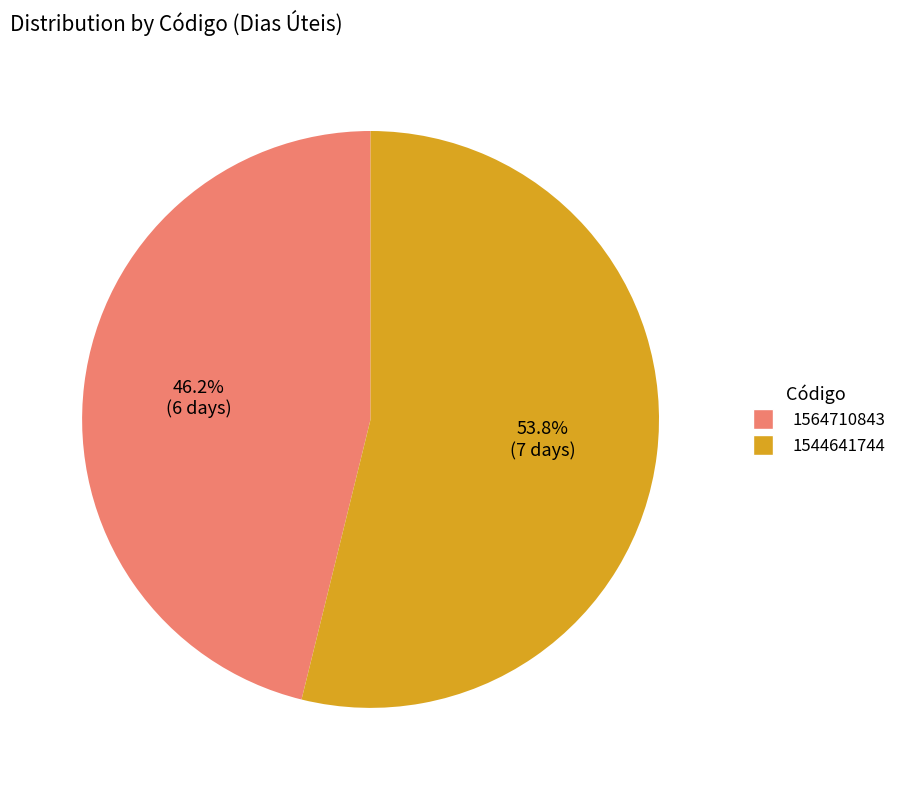

The 1544641744 slice represents 54% of the pie. True or false?

True